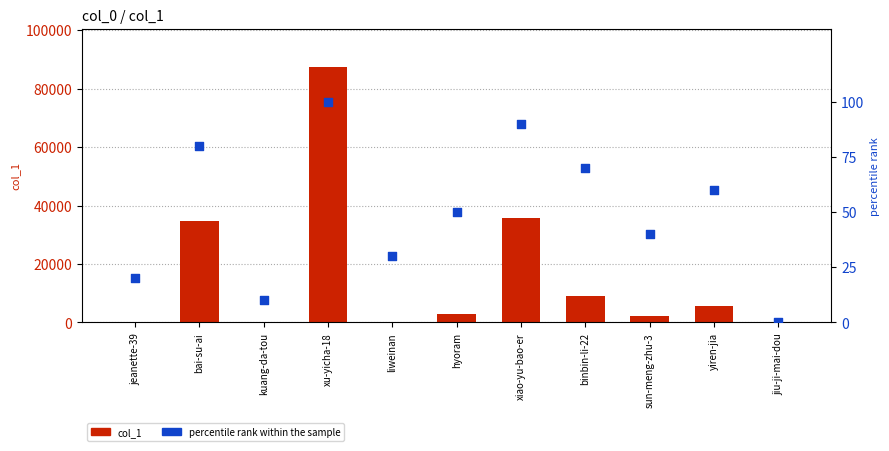

Which series has the largest total across all categories?

col_1